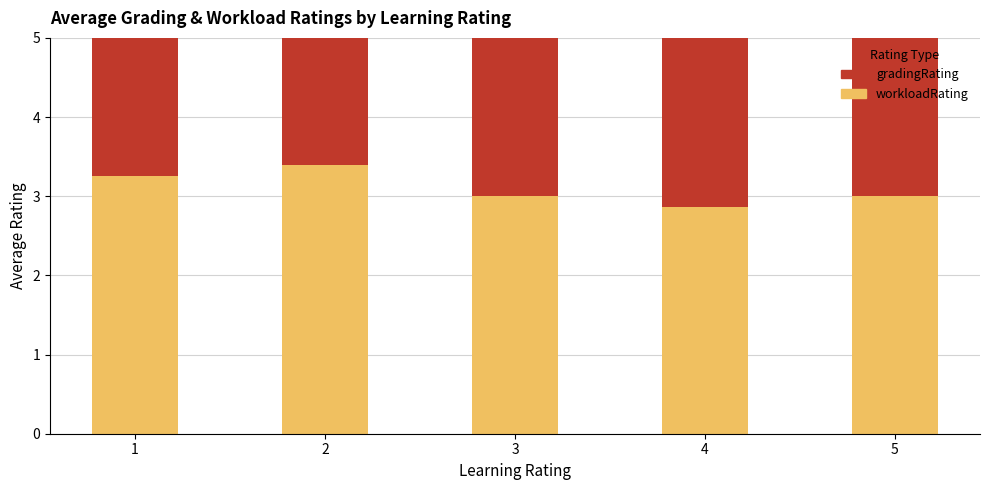

What is the approximate value of workloadRating at 2?

3.4